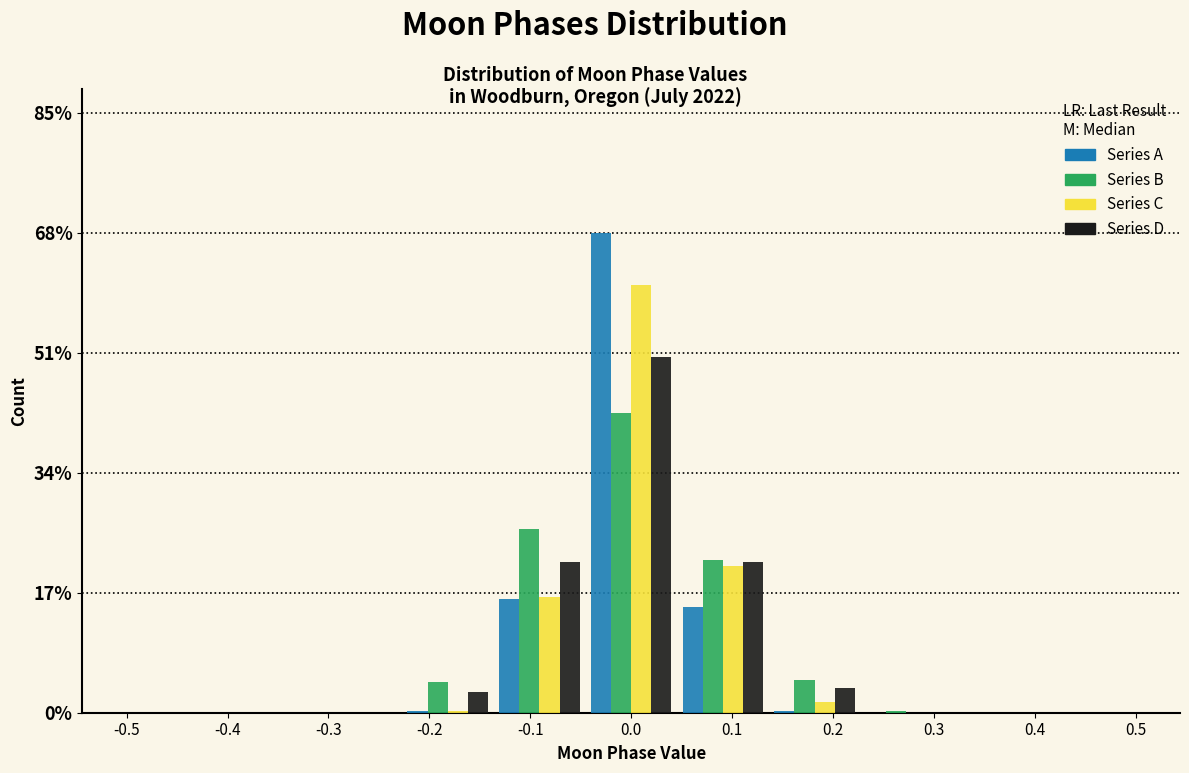

Reading left to right, list every range on the x-axis with the height of the bar of each series over it. Neither the bar edges nor the heights are printed on the chart, so give them approximately, as read against the axes.

-0.50 to -0.41: Series A=0	Series B=0	Series C=0	Series D=0
-0.41 to -0.32: Series A=0	Series B=0	Series C=0	Series D=0
-0.32 to -0.23: Series A=0	Series B=0	Series C=0	Series D=0
-0.23 to -0.14: Series A=under 2	Series B=4	Series C=under 2	Series D=2
-0.14 to -0.05: Series A=16	Series B=26	Series C=16	Series D=22
-0.05 to 0.05: Series A=68	Series B=42	Series C=60	Series D=50
0.05 to 0.14: Series A=16	Series B=22	Series C=20	Series D=22
0.14 to 0.23: Series A=under 2	Series B=4	Series C=under 2	Series D=4
0.23 to 0.32: Series A=0	Series B=under 2	Series C=0	Series D=0
0.32 to 0.41: Series A=0	Series B=0	Series C=0	Series D=0
0.41 to 0.50: Series A=0	Series B=0	Series C=0	Series D=0